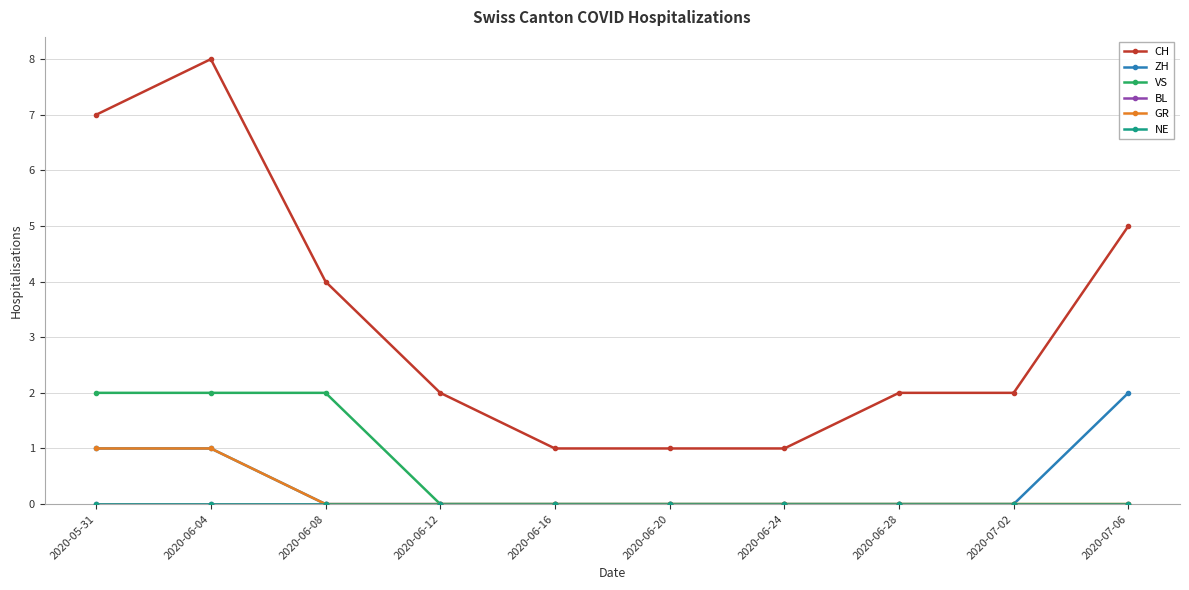

Count the ZH values in the range 0 to 1.

9